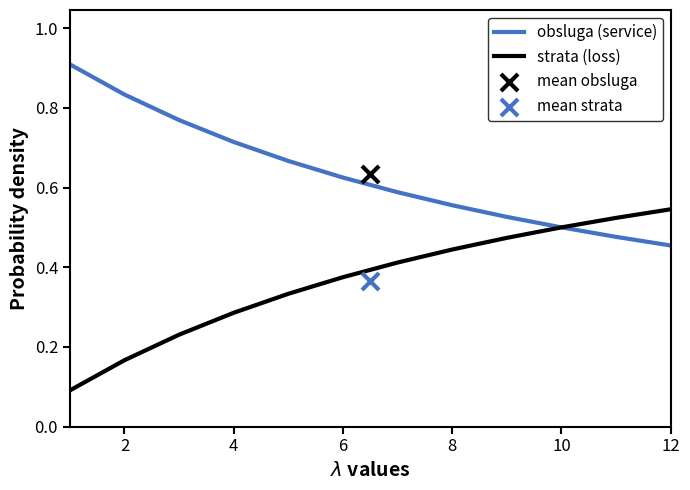

At how many categories does at least one series exceed 0?

12